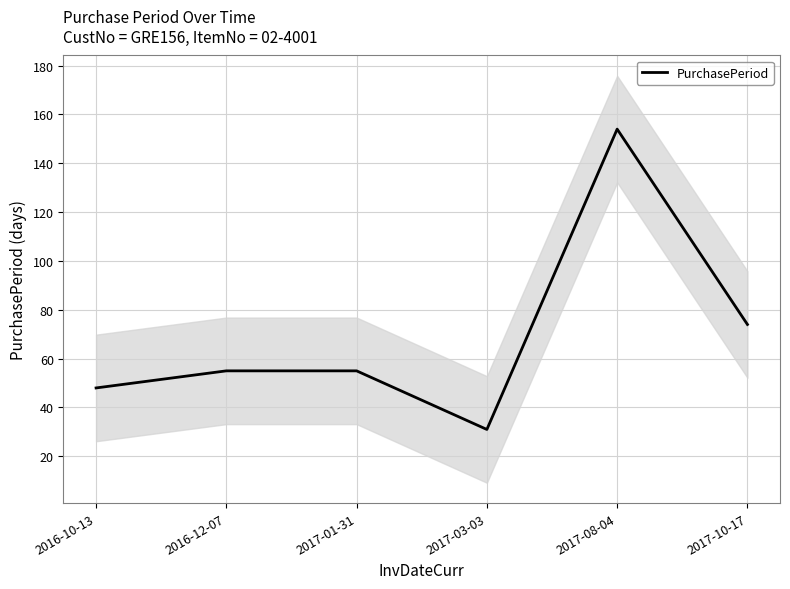

At which category does the chart reach its minimum across all series?

2017-03-03